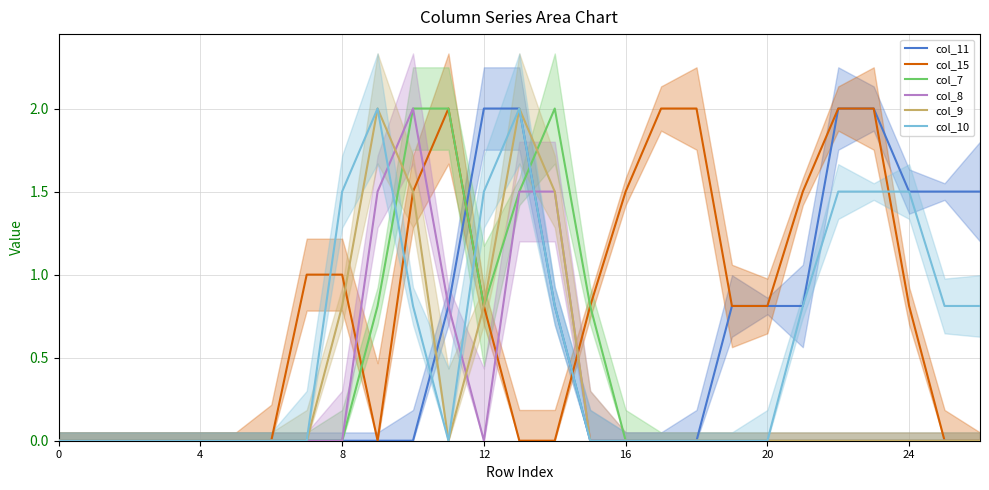

What is the label of the 23rd point from the left?

22